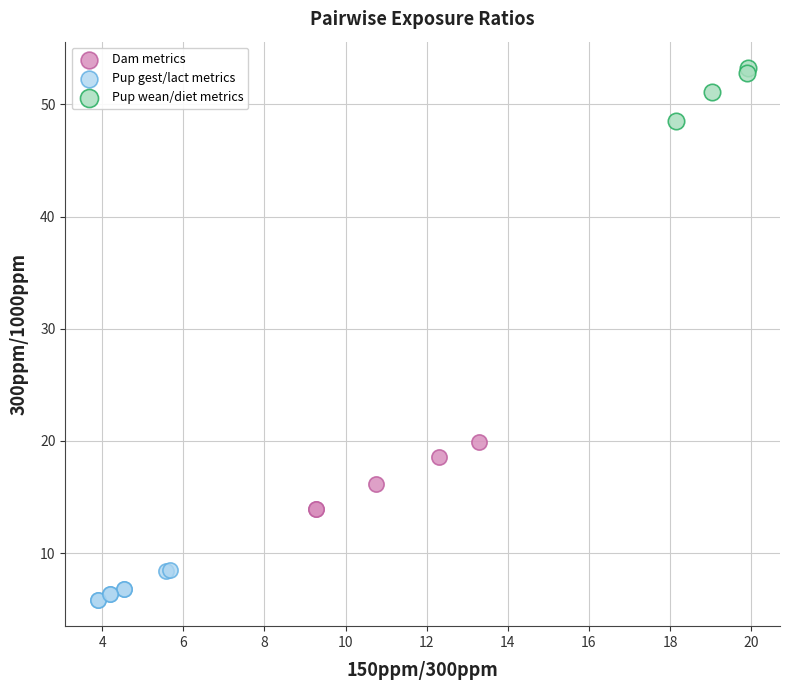

Which series has the largest Y range (max minus min)?

Dam metrics